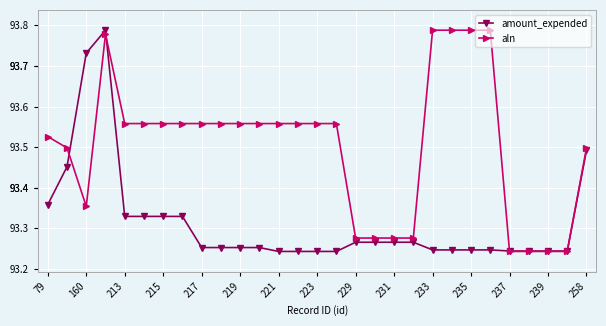

What is the difference between the second highest and second lowest values in the aln series?

0.5